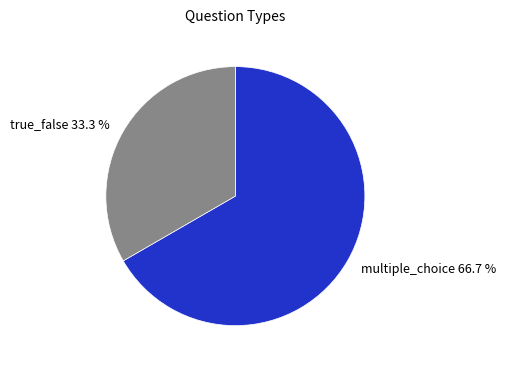

Which category has the smallest portion of the pie?

true_false